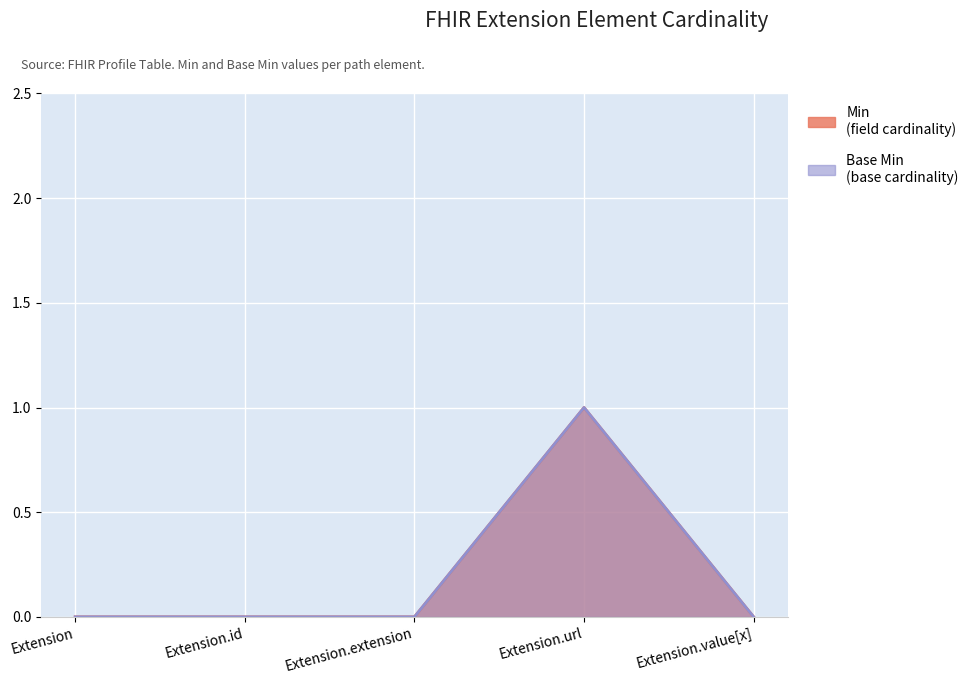

True or false: Min has more than 1 interior local peaks.

False